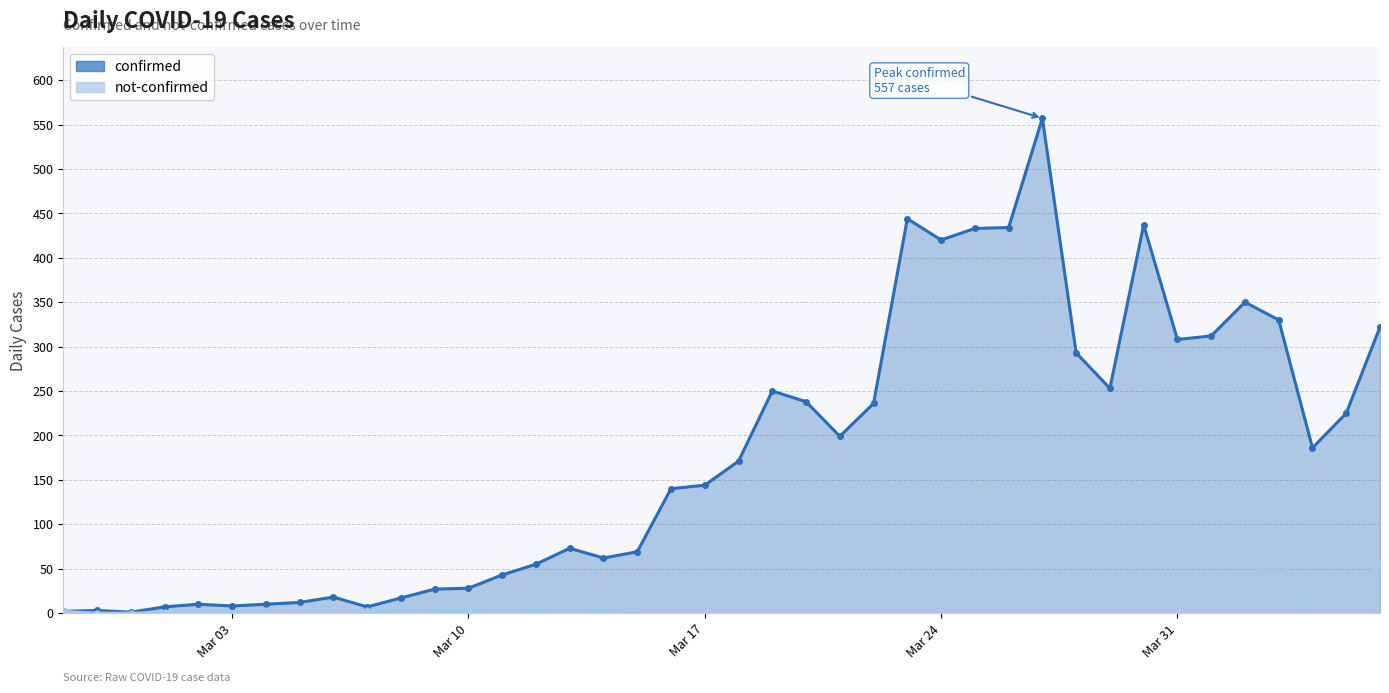

List the labels in order of not-confirmed value, largest first.

2020-04-03, 2020-04-06, 2020-03-31, 2020-04-01, 2020-04-02, 2020-03-27, 2020-03-26, 2020-03-30, 2020-03-20, 2020-03-28, 2020-03-19, 2020-03-24, 2020-03-23, 2020-04-04, 2020-03-25, 2020-04-05, 2020-03-16, 2020-03-22, 2020-03-29, 2020-03-18, 2020-03-17, 2020-03-21, 2020-03-15, 2020-03-11, 2020-03-13, 2020-03-08, 2020-03-09, 2020-03-10, 2020-03-12, 2020-03-04, 2020-03-07, 2020-03-14, 2020-02-27, 2020-03-01, 2020-03-02, 2020-03-05, 2020-03-06, 2020-02-28, 2020-02-29, 2020-03-03